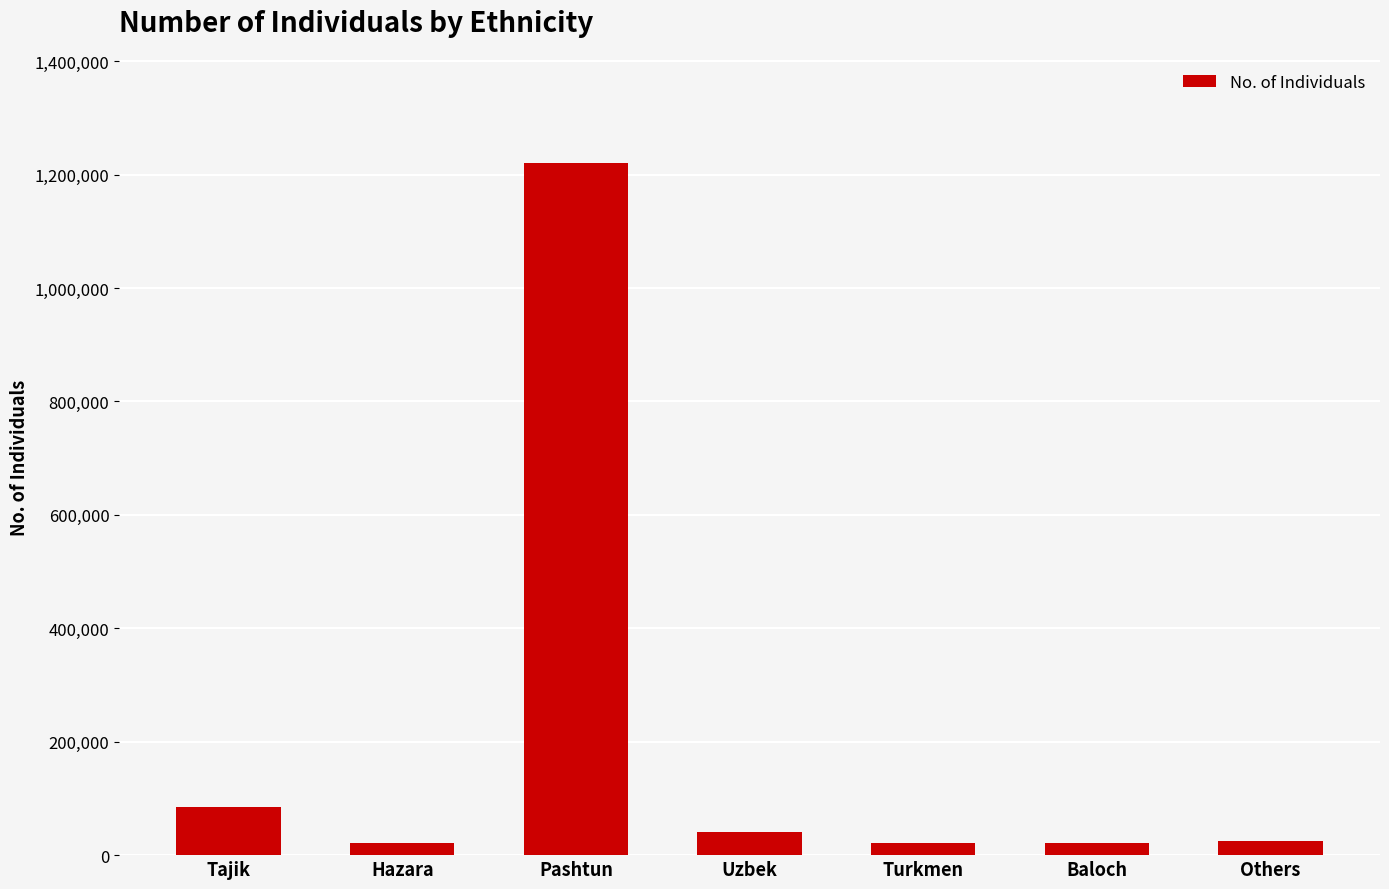

Where is the data nearest to the value 621136?

Tajik